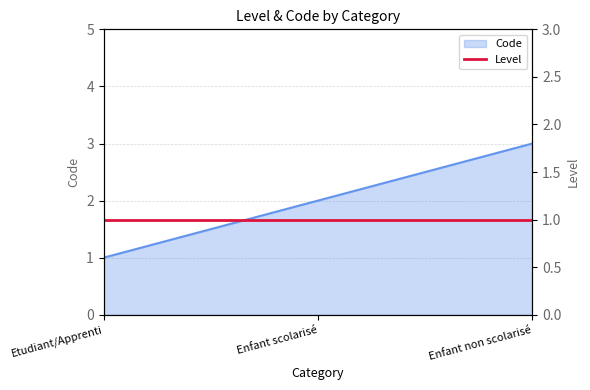

What is the minimum value shown in the chart?

1